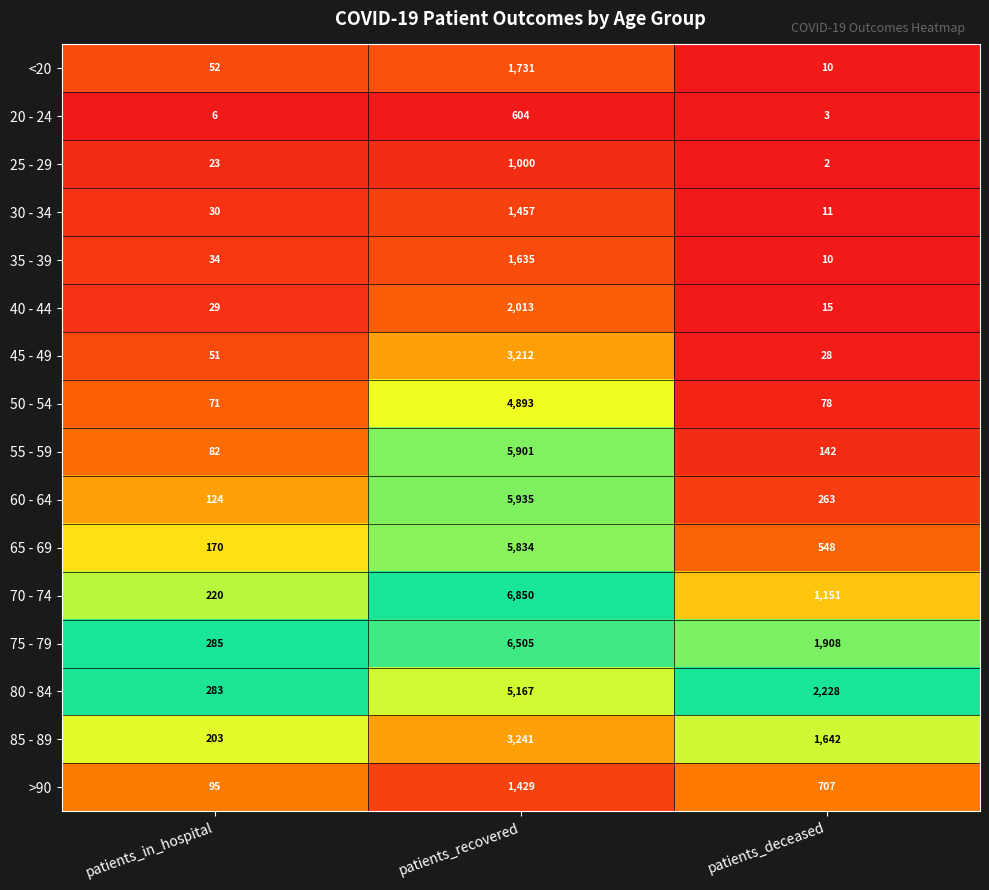

At which category is the sum across all series the highest?

patients_recovered